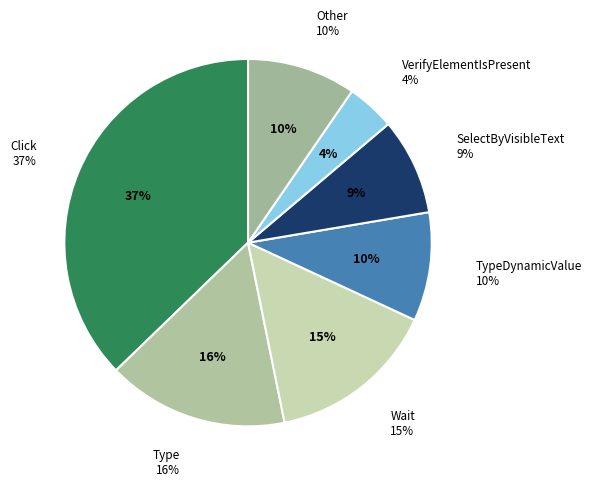

To the nearest percent, what is the average slice percentage?

14%